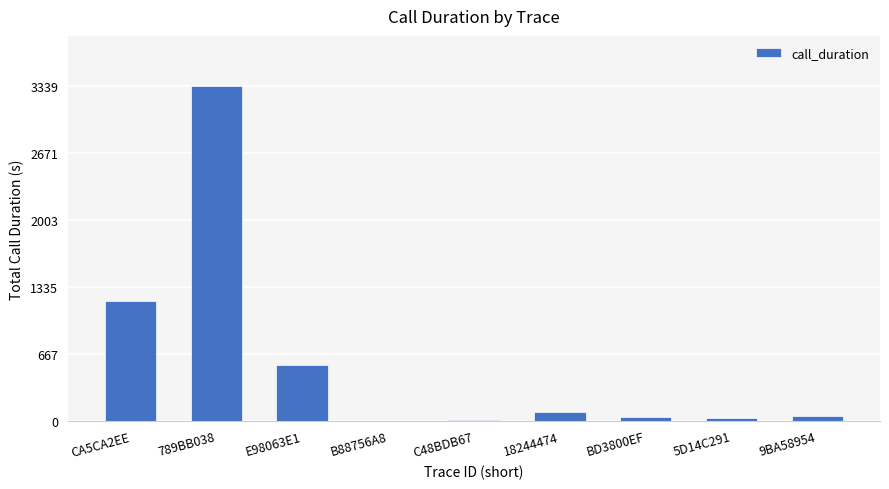

Count the number of categories in the chart.

9